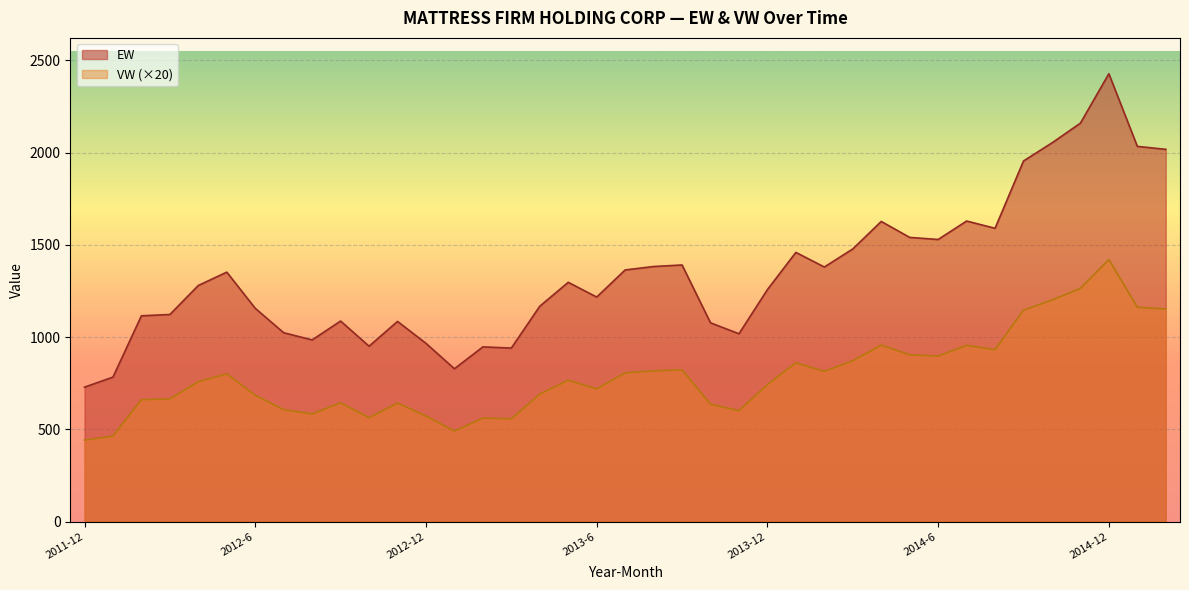

List the series in order of their peak value, highest first.

EW, VW (×20)